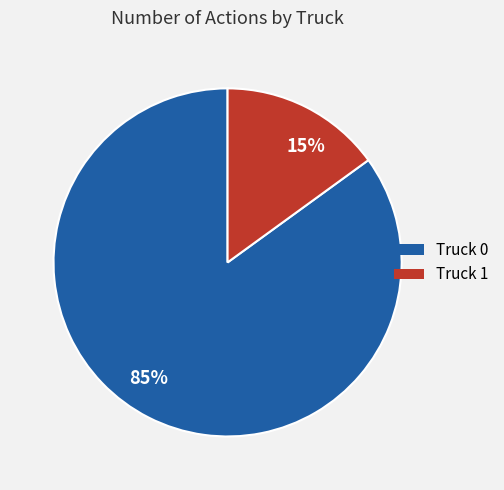

To the nearest percent, what percentage of the pie is 15%?

15%